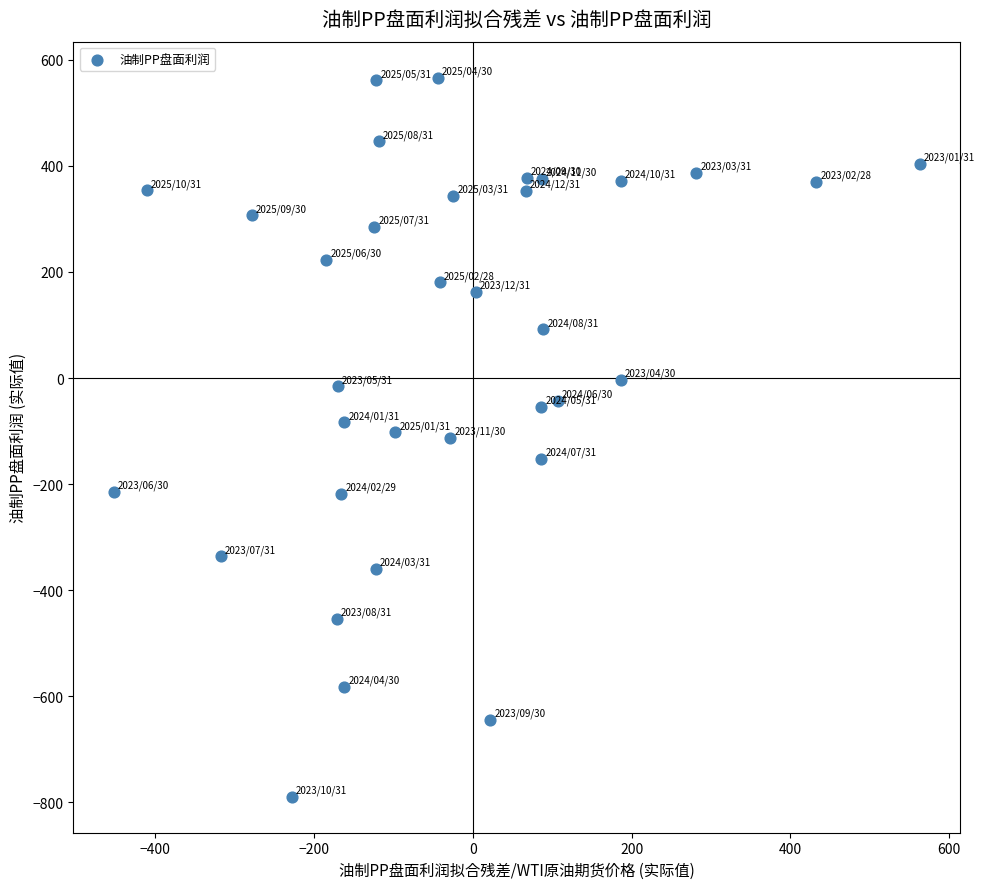

What is the range of X values (max minus min)?

1015.5